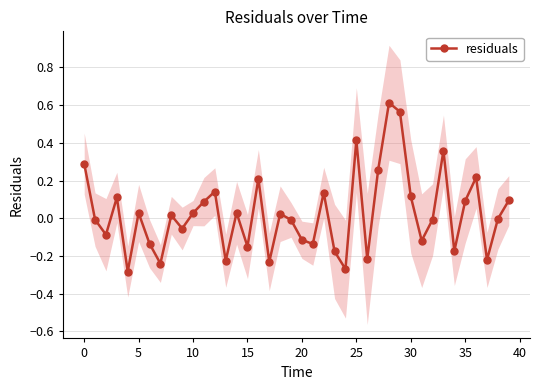

Does the chart display data point markers on the line(s)?

Yes